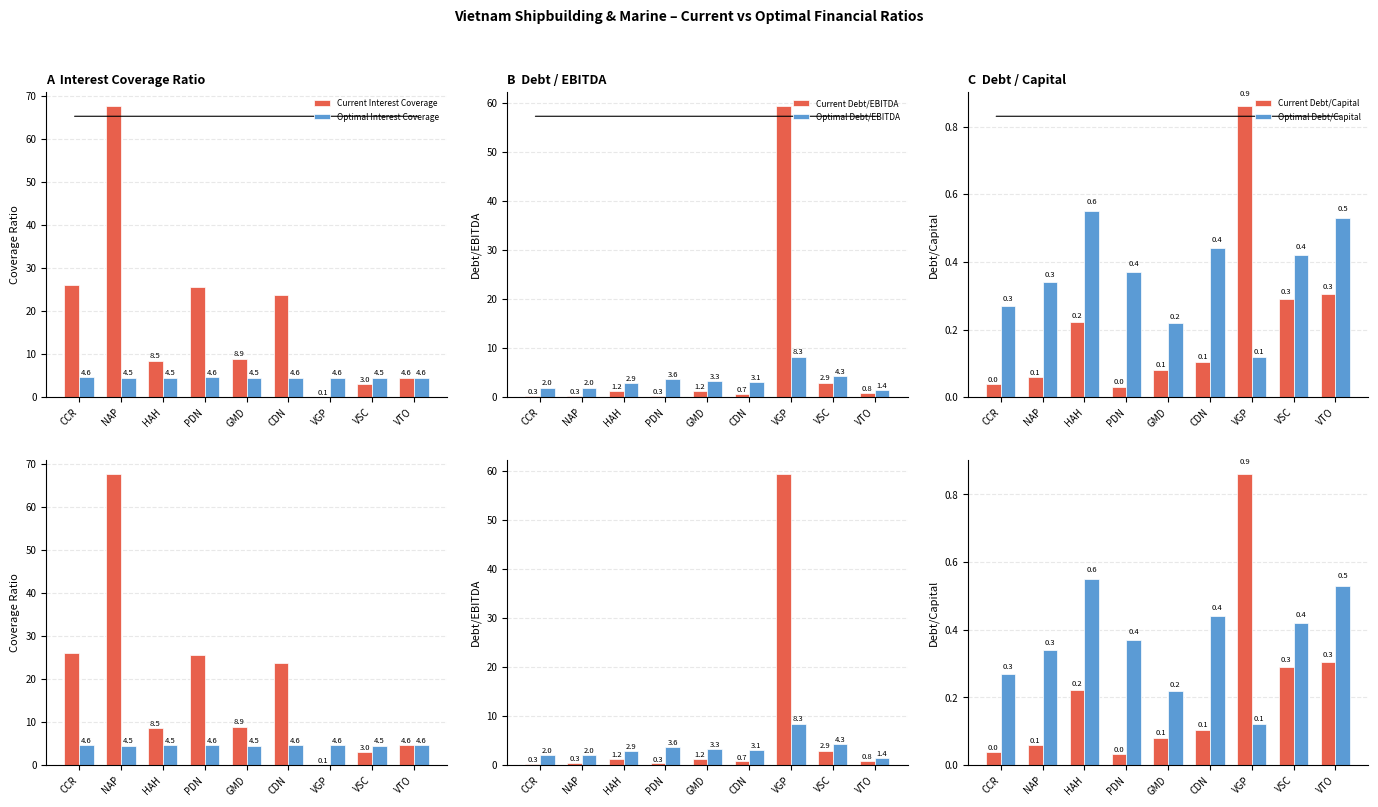

At which label is Current Debt/EBITDA closest to 29?

VSC